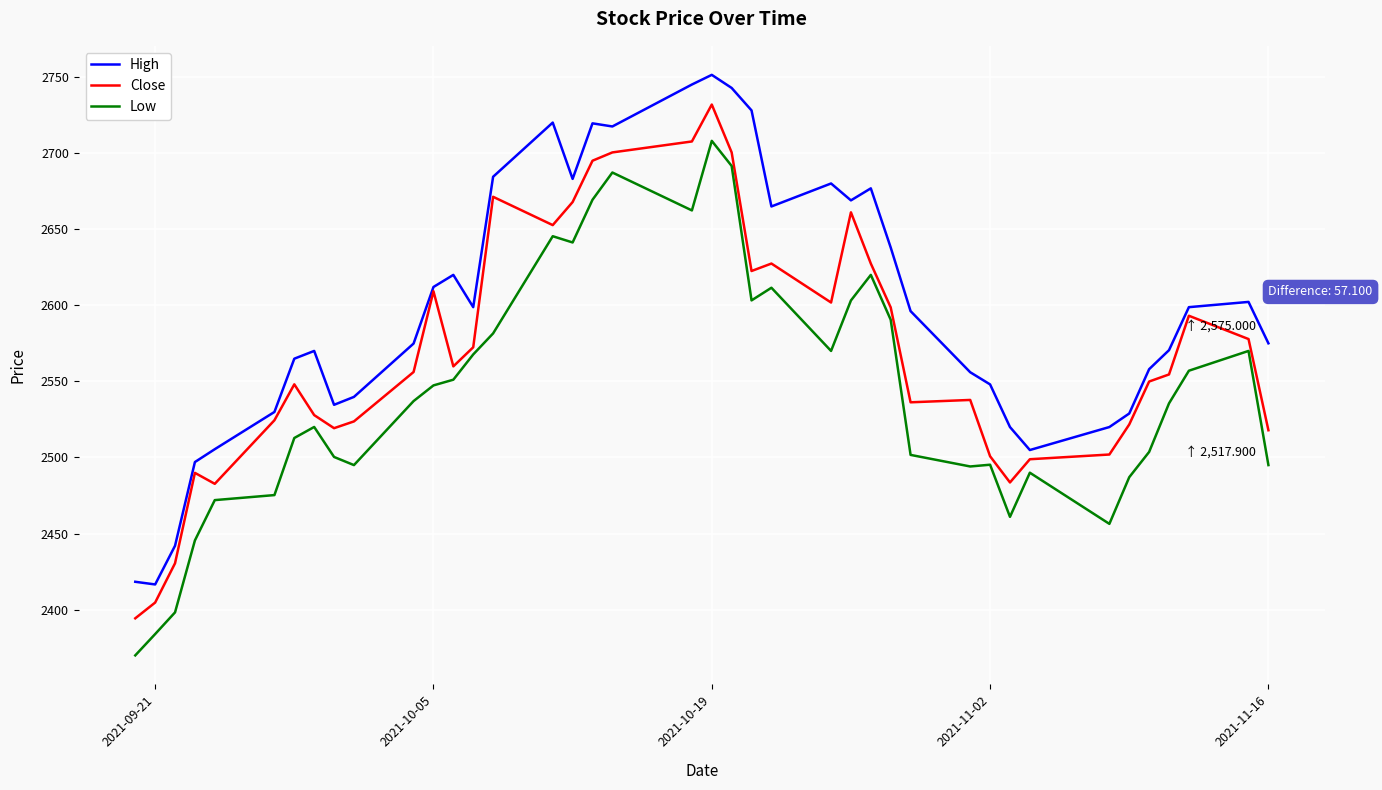

Rank the series by their average value, from highest to lowest.

High, Close, Low